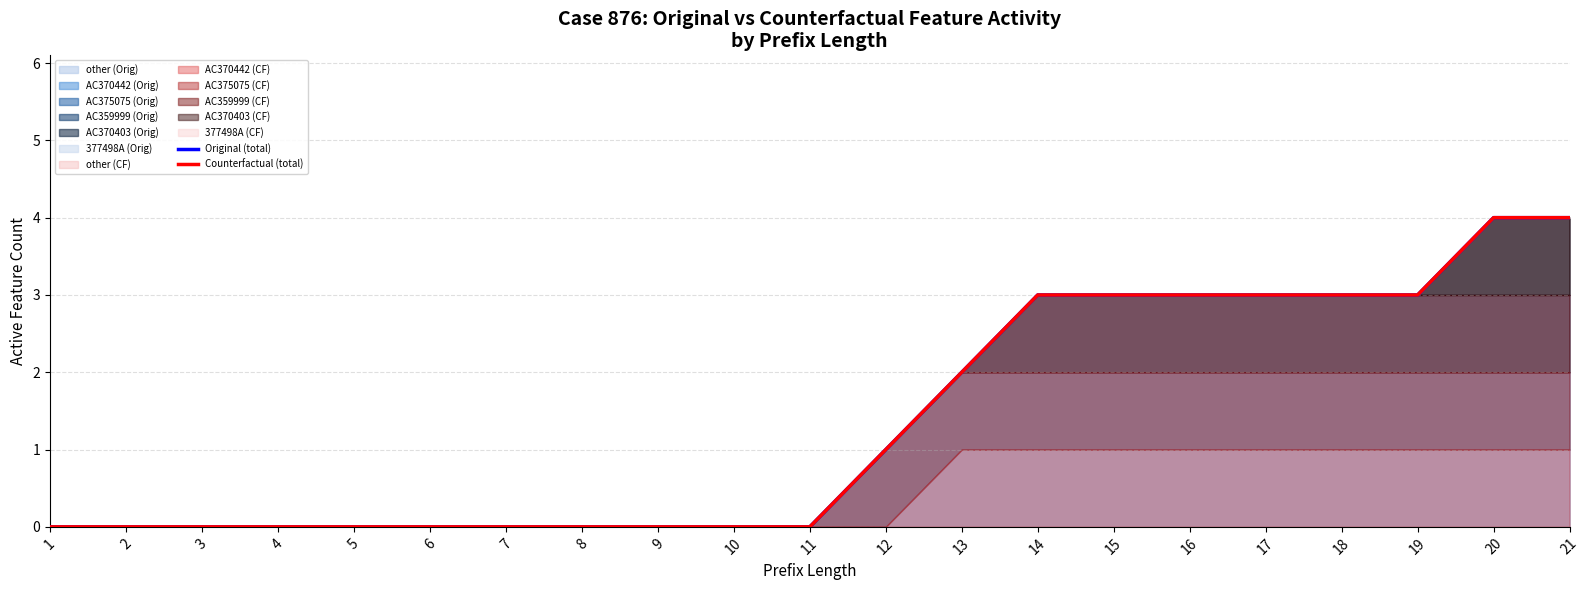

Where is Original (total) nearest to the value 2?

13